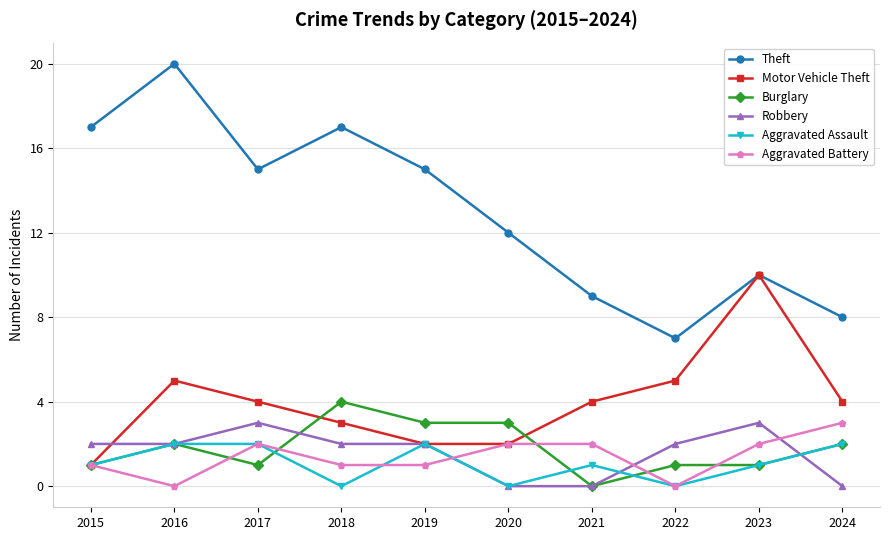

Does the chart display data point markers on the line(s)?

Yes